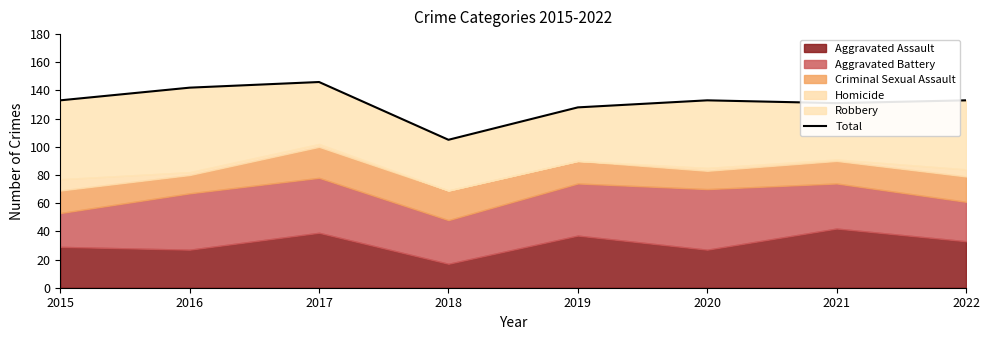

What is the ratio of the value at 2017 to the value at 2018?

1.4